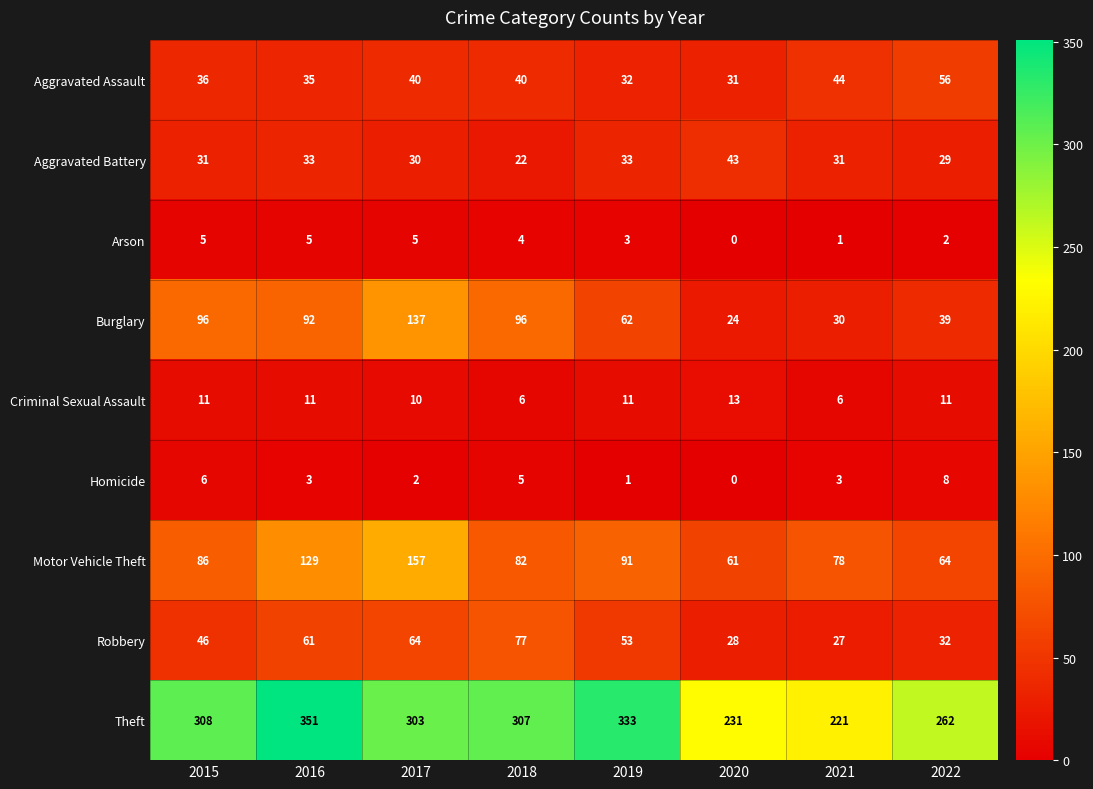

What is the maximum value for Motor Vehicle Theft?

157